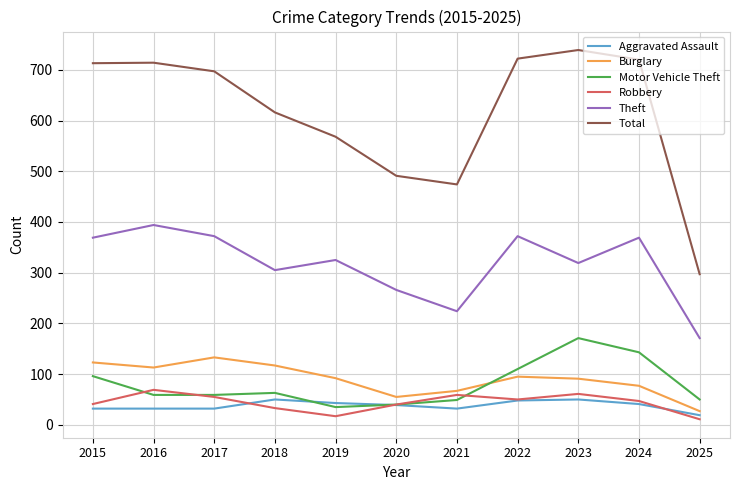

At which category does the chart reach its peak across all series?

2023